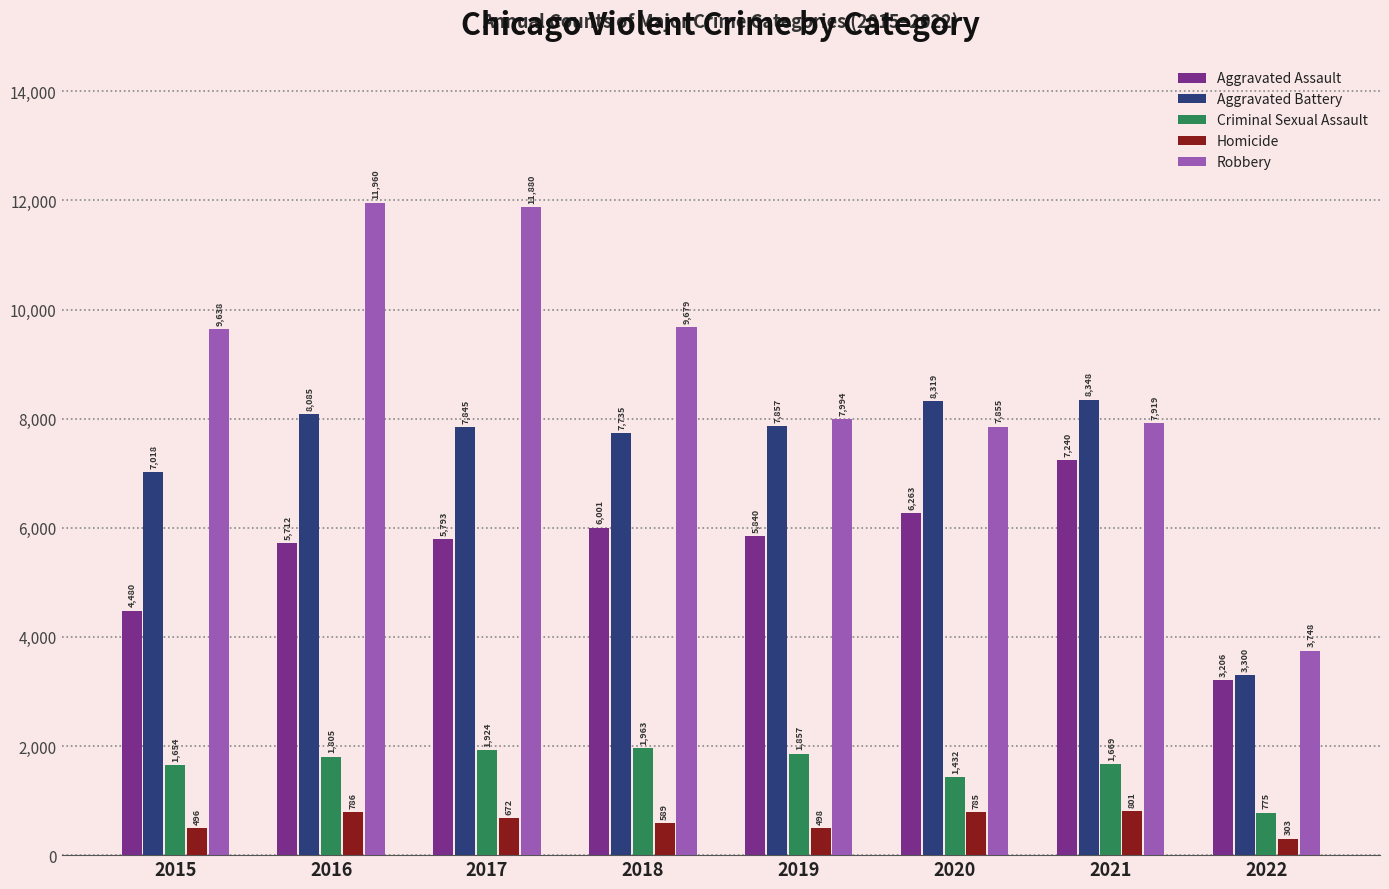

Where does the Aggravated Assault series first go above 5840?

2018